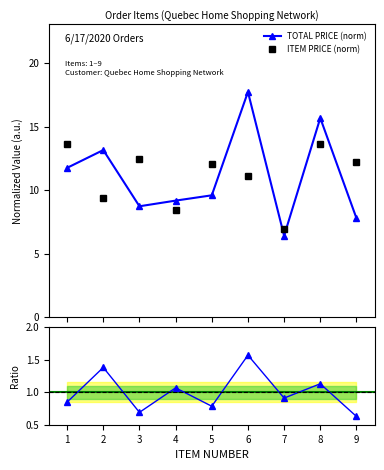

Which series has the largest total across all categories?

TOTAL PRICE (norm)